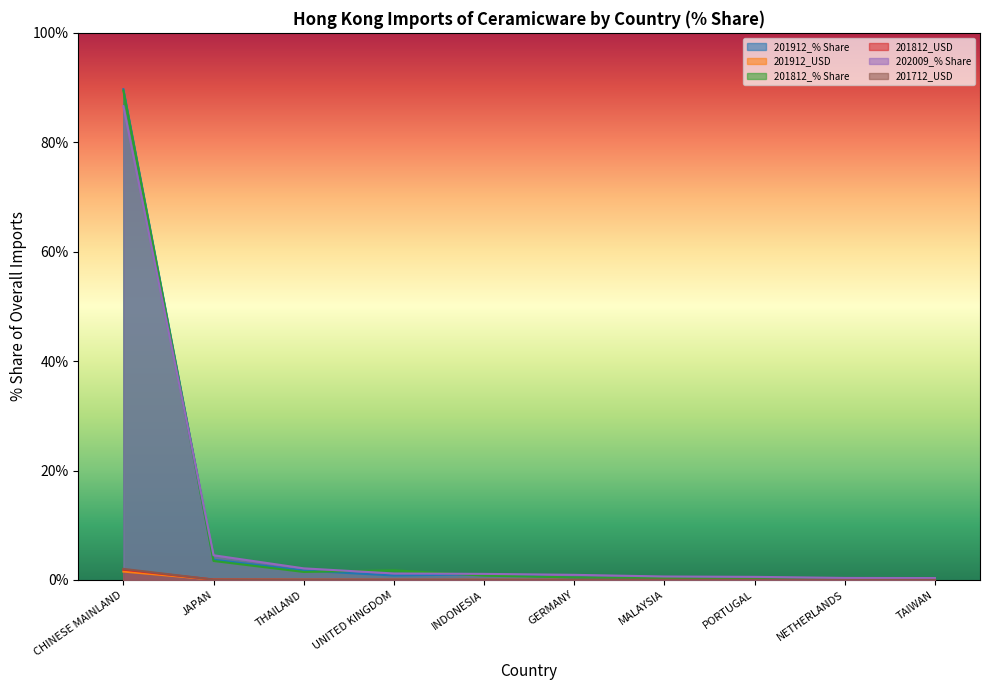

What is the maximum value shown in the chart?

89.7